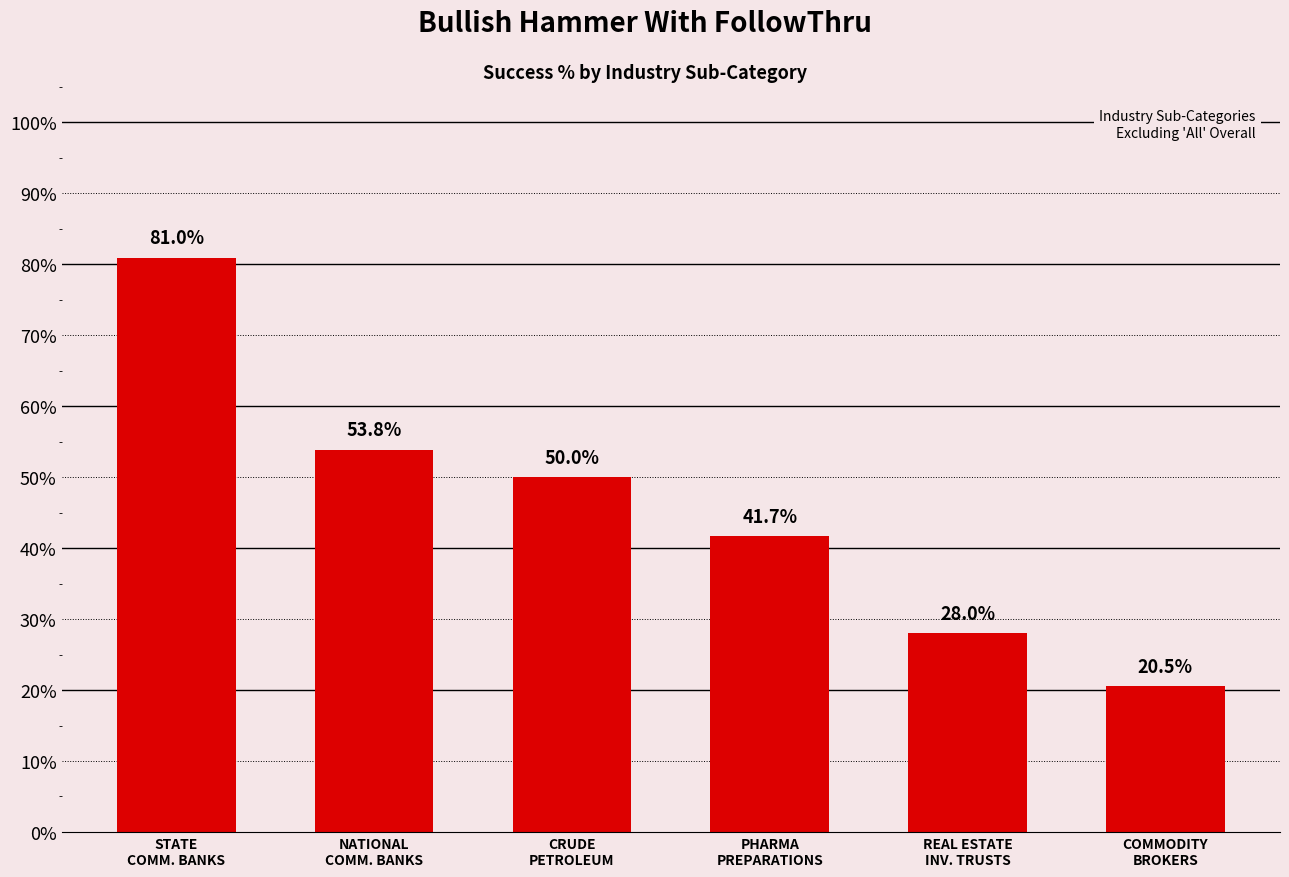

Rank the categories by value from lowest to highest.

COMMODITY
BROKERS, REAL ESTATE
INV. TRUSTS, PHARMA
PREPARATIONS, CRUDE
PETROLEUM, NATIONAL
COMM. BANKS, STATE
COMM. BANKS